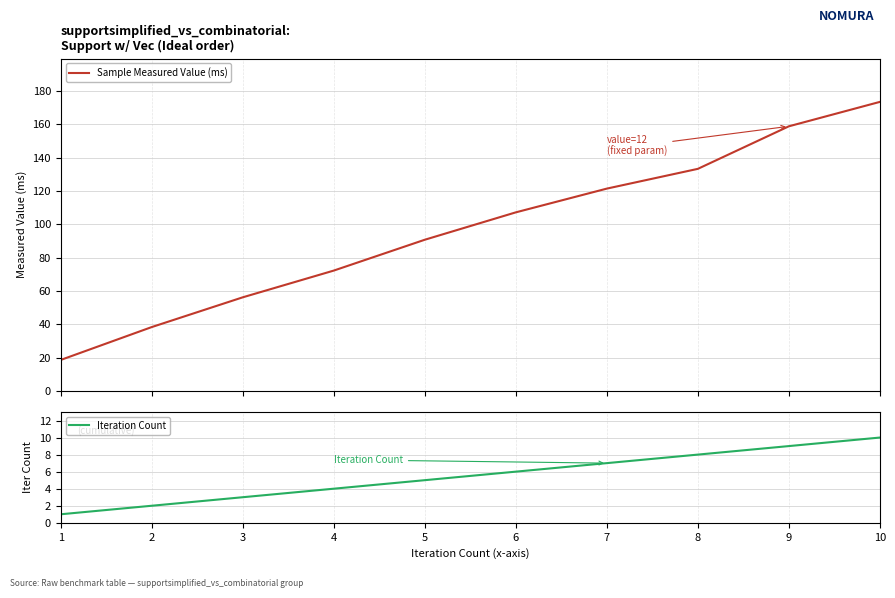

How many data points in Iteration Count are above 6?

4